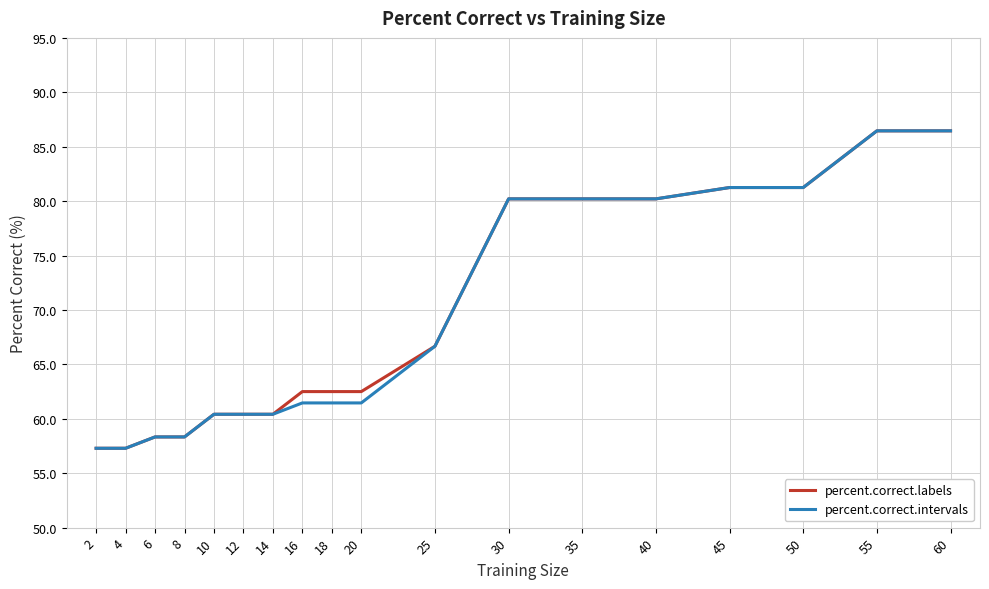

Where is percent.correct.intervals nearest to the value 71?

25